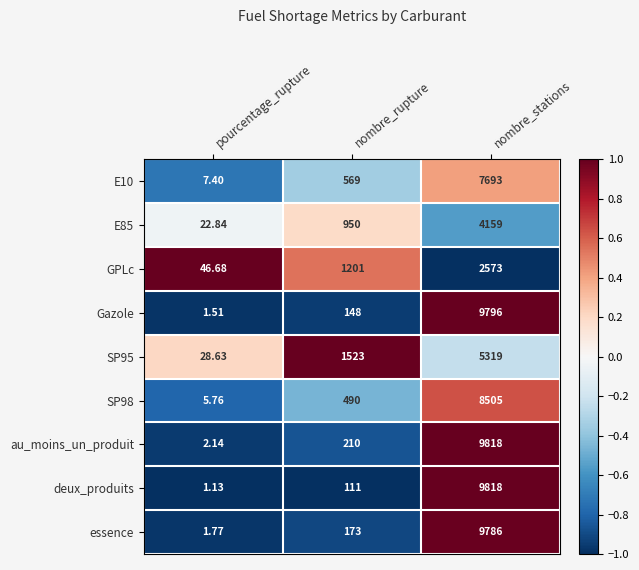

Rank the categories by SP95 value from lowest to highest.

pourcentage_rupture, nombre_rupture, nombre_stations